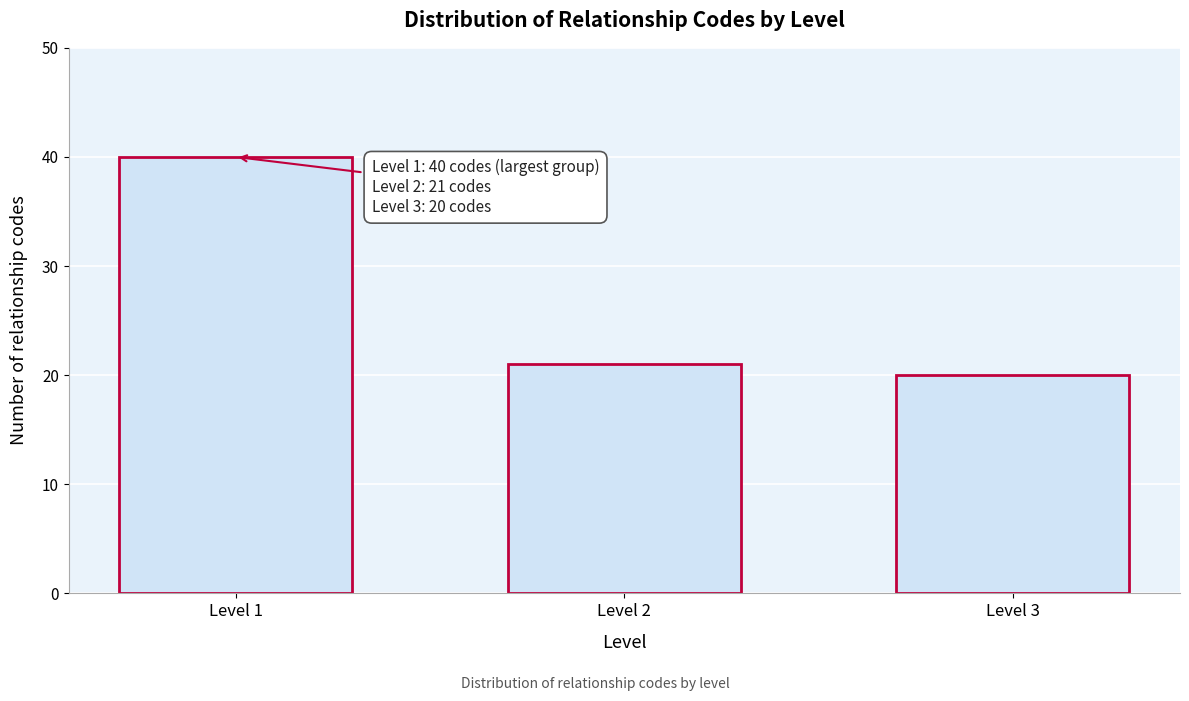

Reading right to left, what are all the values shown in this chart?

20	21	40